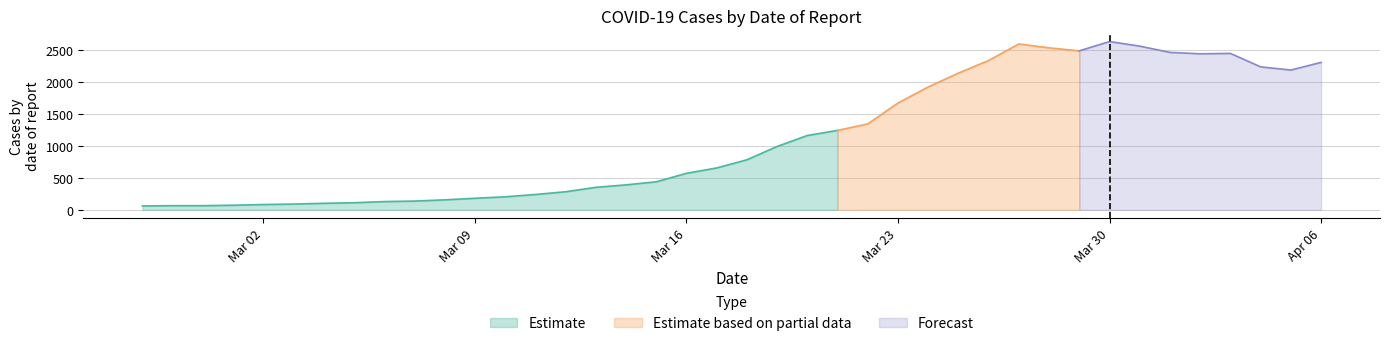

Reading left to right, list all the values displayed in this chart.

2020-02-27=61	2020-02-28=65	2020-02-29=65	2020-03-01=72	2020-03-02=83	2020-03-03=90	2020-03-04=102	2020-03-05=111	2020-03-06=129	2020-03-07=137	2020-03-08=156	2020-03-09=181	2020-03-10=204	2020-03-11=240	2020-03-12=283	2020-03-13=352	2020-03-14=391	2020-03-15=439	2020-03-16=572	2020-03-17=656	2020-03-18=784	2020-03-19=993	2020-03-20=1165	2020-03-21=1245	2020-03-22=1346	2020-03-23=1674	2020-03-24=1926	2020-03-25=2143	2020-03-26=2341	2020-03-27=2600	2020-03-28=2539	2020-03-29=2492	2020-03-30=2638	2020-03-31=2566	2020-04-01=2468	2020-04-02=2446	2020-04-03=2452	2020-04-04=2241	2020-04-05=2191	2020-04-06=2311